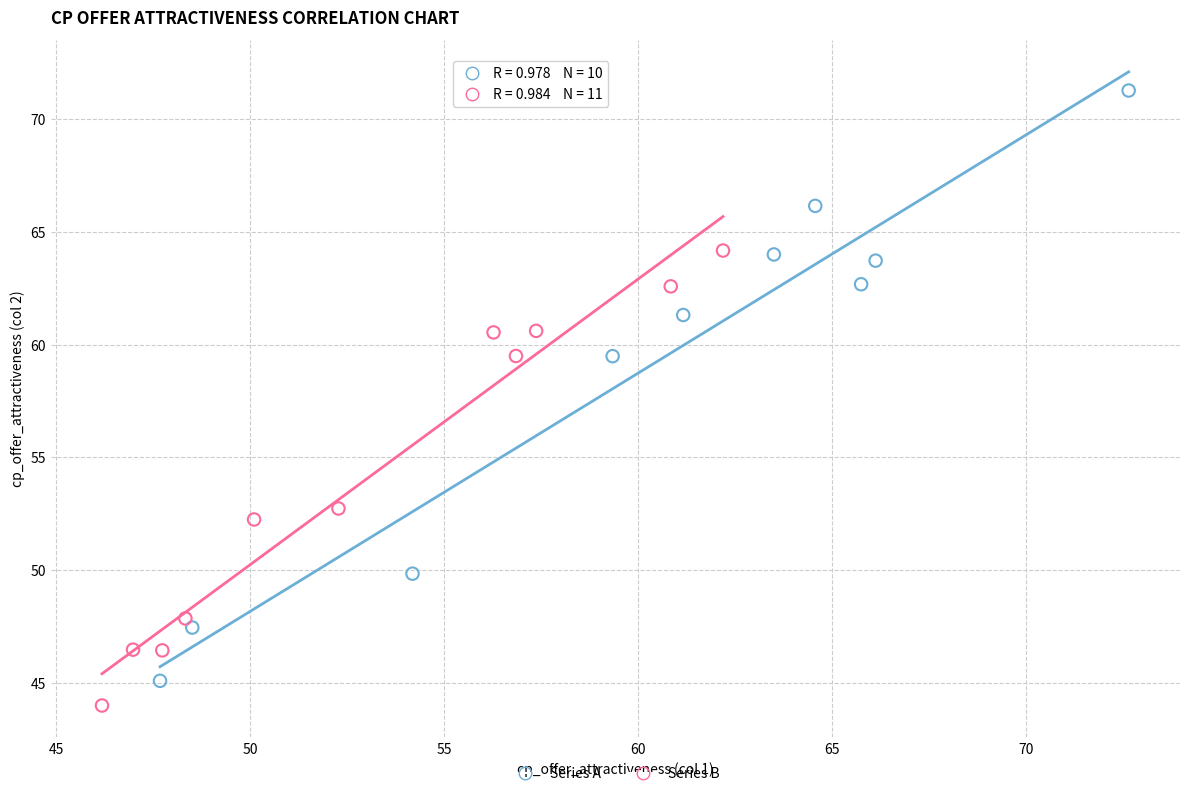

Which series contains the highest Y value?

Series A